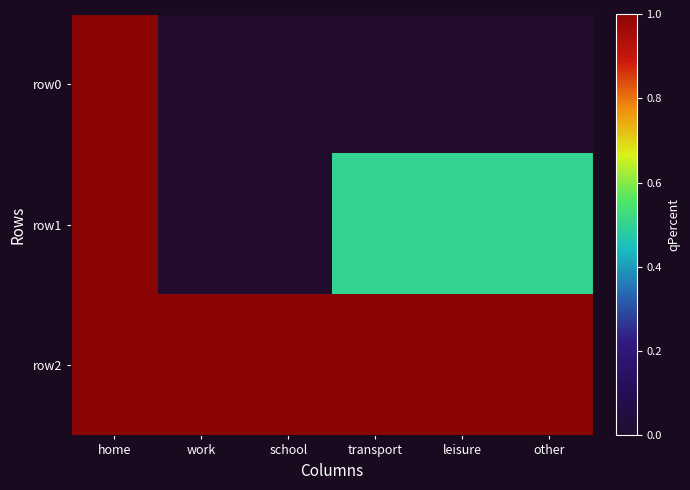

At which category is the sum across all series the highest?

home